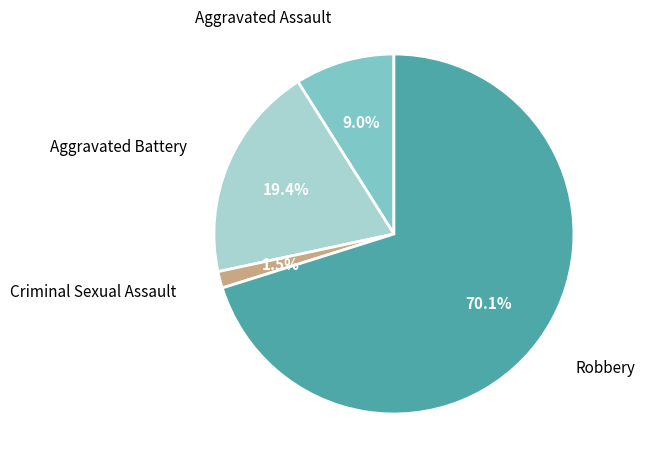

Does any single category account for the majority?

Yes